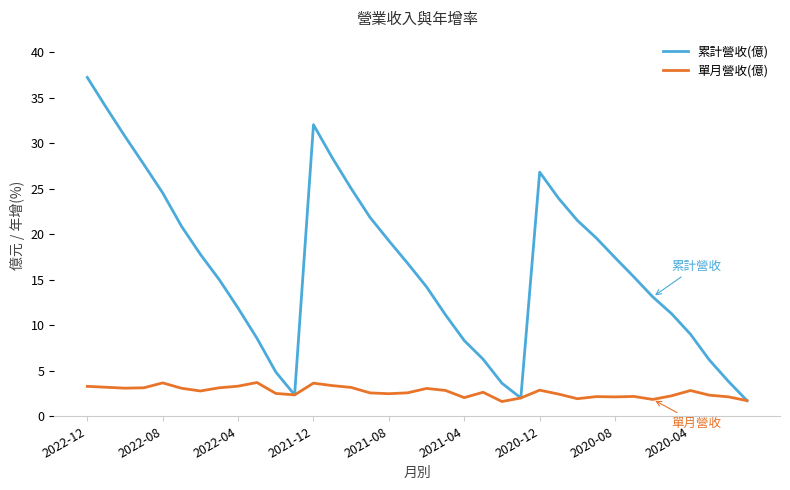

Which series has the largest range (max minus min)?

累計營收(億)